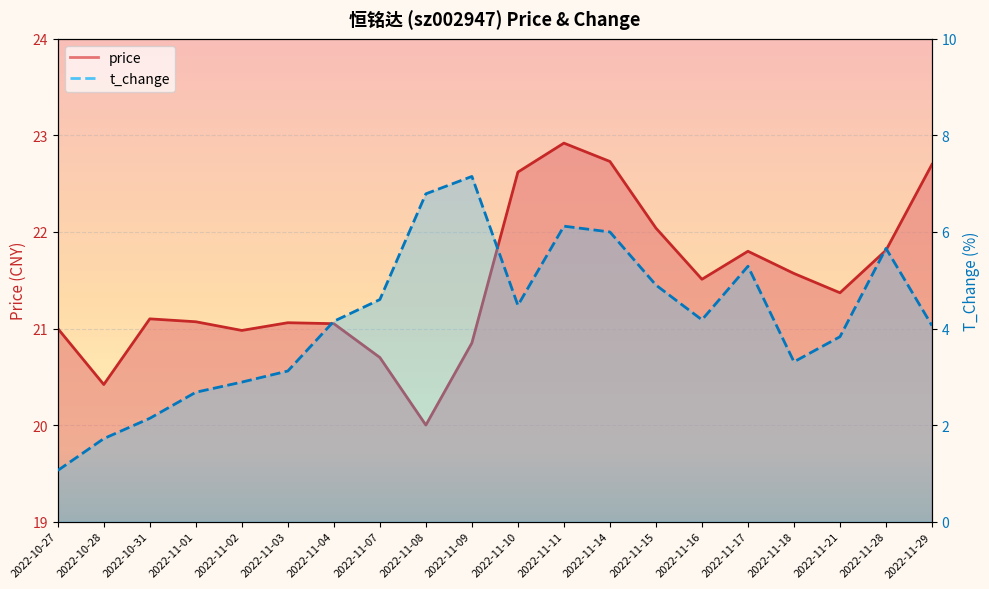

What is the maximum value shown in the chart?

22.9